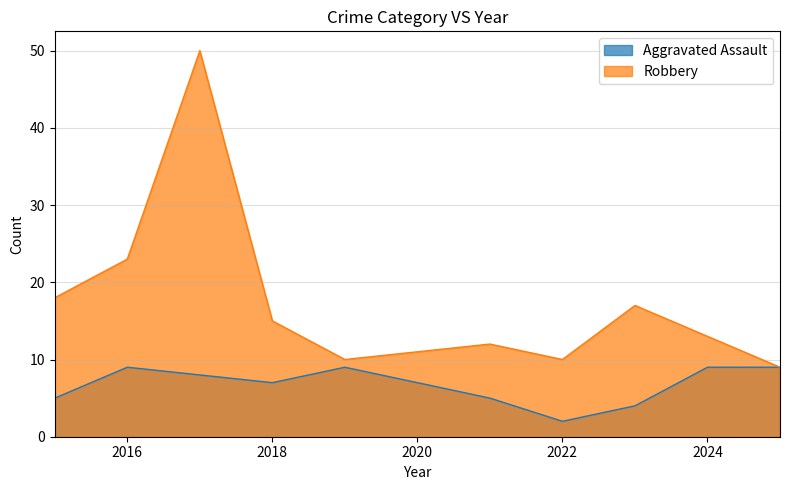

How many lines are shown in the chart?

2